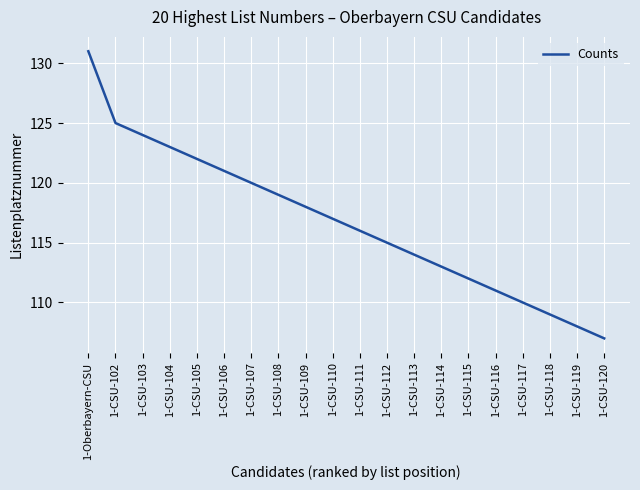

What position from the left is 1-CSU-118?

18